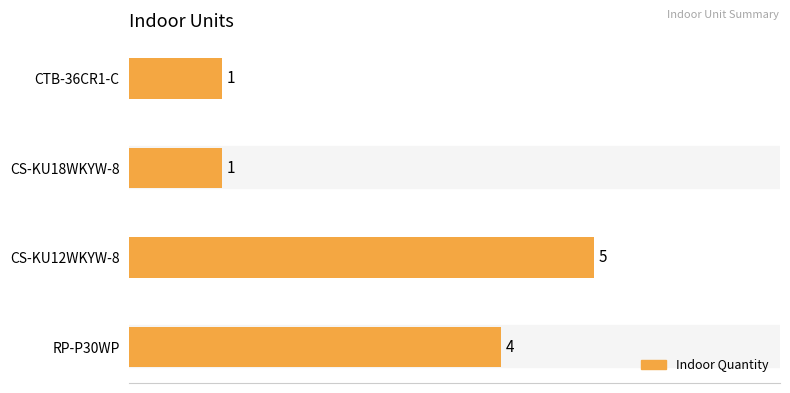

What is the average value?

3